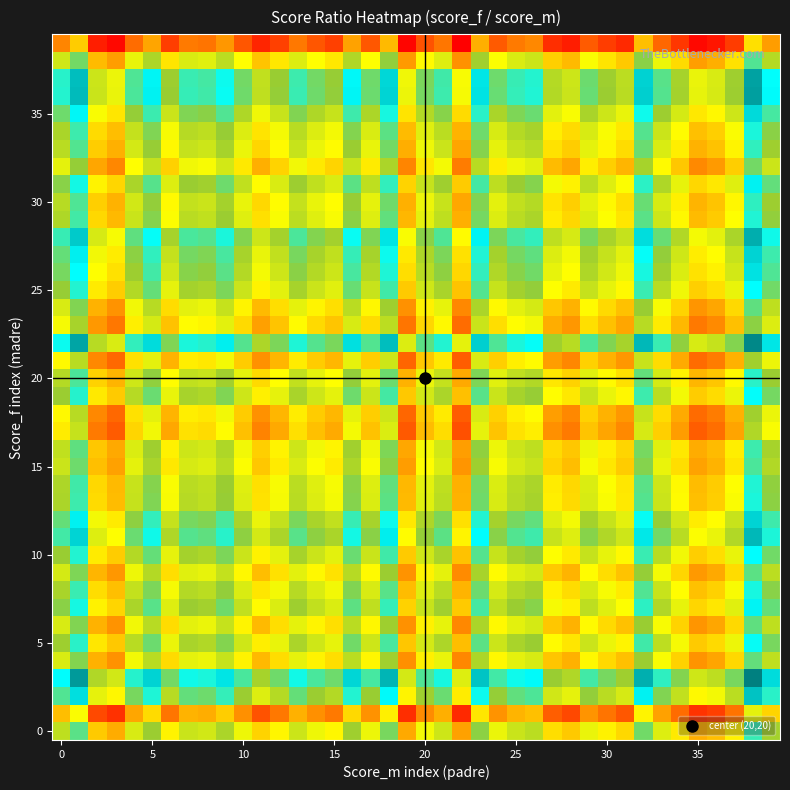

Count the number of categories in the chart.

40